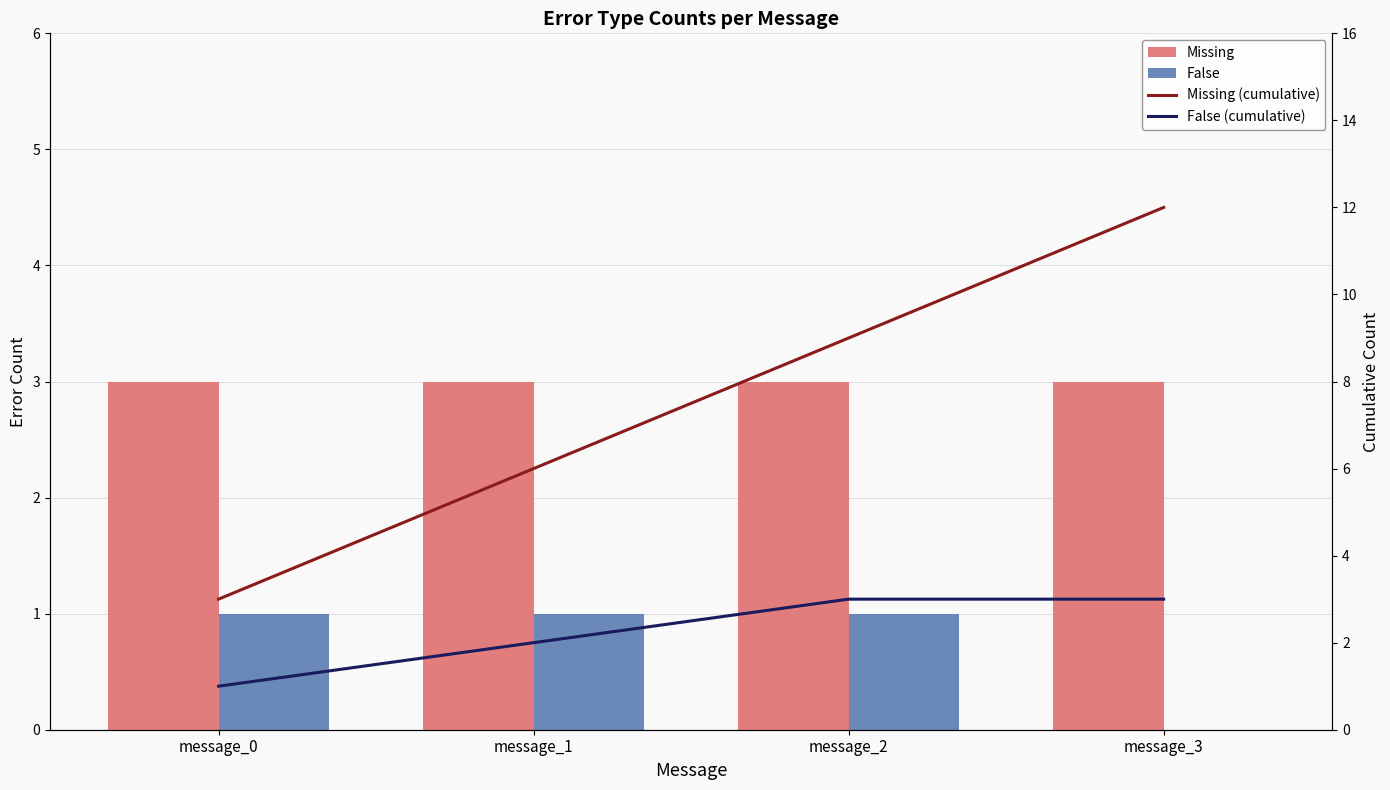

What is the total value across all series at message_2?

16